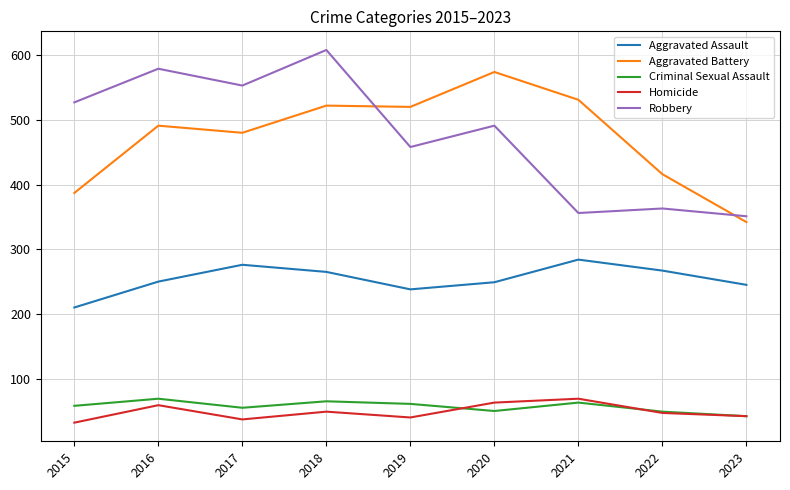

The Robbery series shows 557 at 2021. True or false?

False